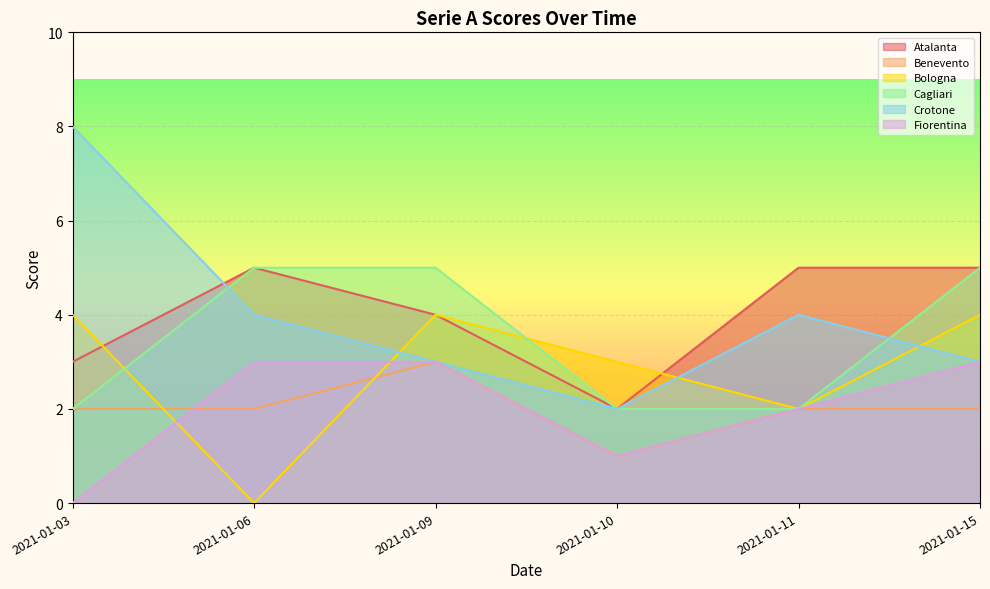

Which series has the largest range (max minus min)?

Crotone